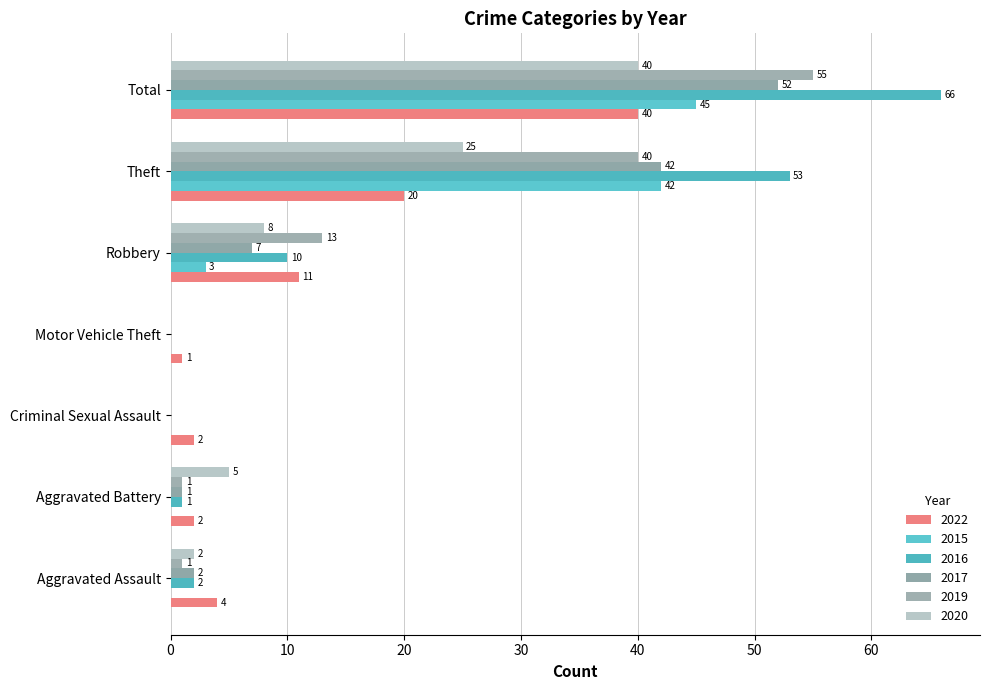

What is the label of the 3rd bar from the left?

Criminal Sexual Assault